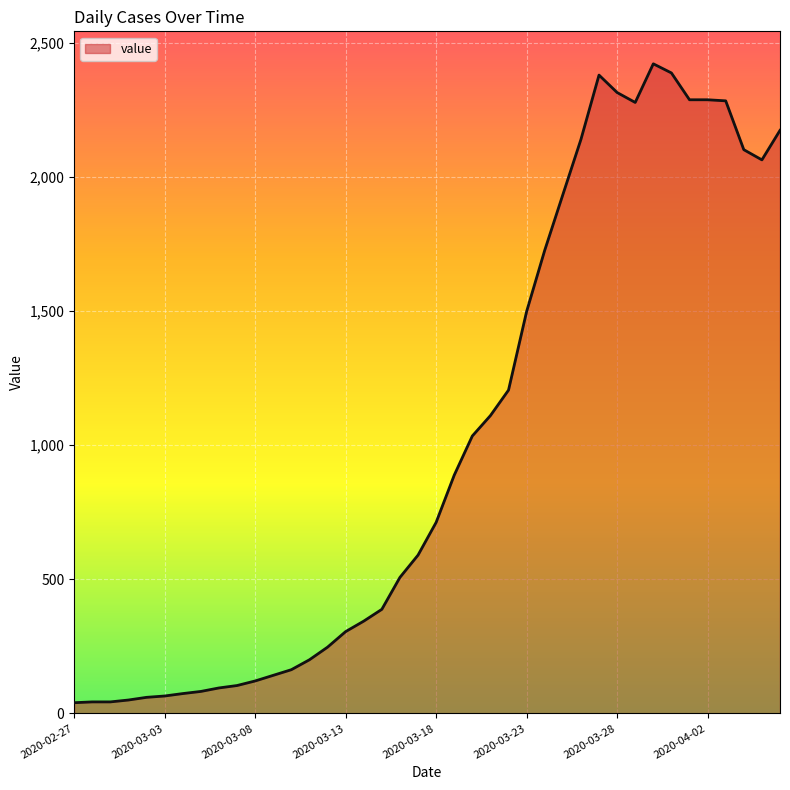

What is the difference between the maximum and minimum values?

2381